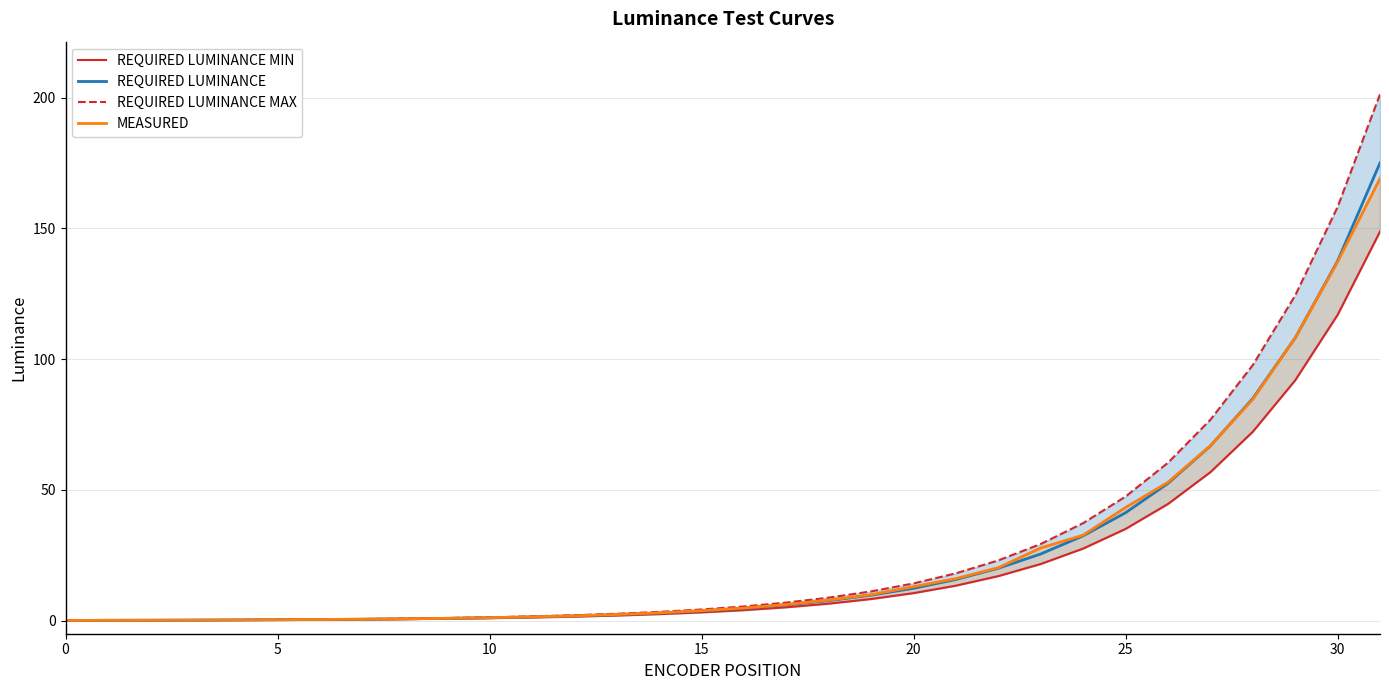

The value of REQUIRED LUMINANCE at 24 is 48.3. True or false?

False